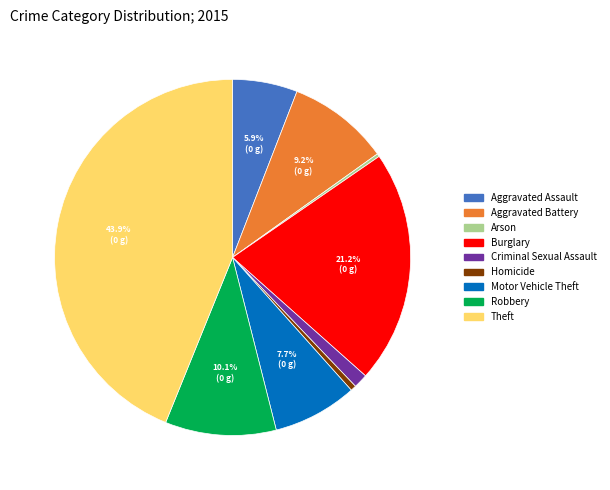

To the nearest percent, what is the combined percentage of Burglary and Criminal Sexual Assault?

22%